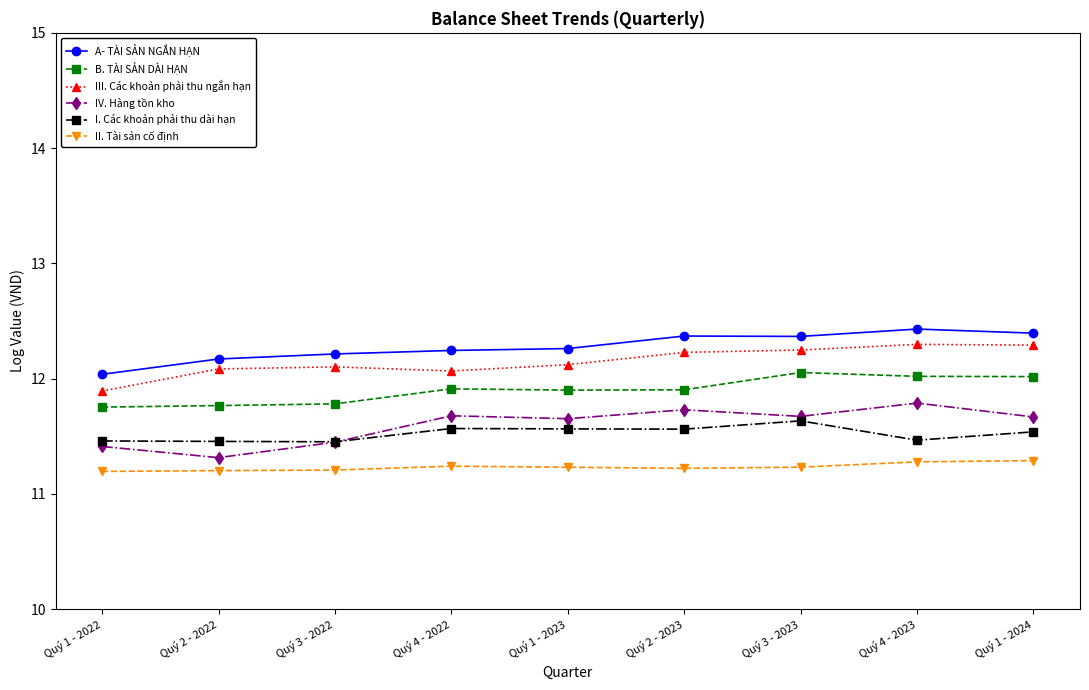

True or false: II. Tài sản cố định and IV. Hàng tồn kho intersect in this chart.

False